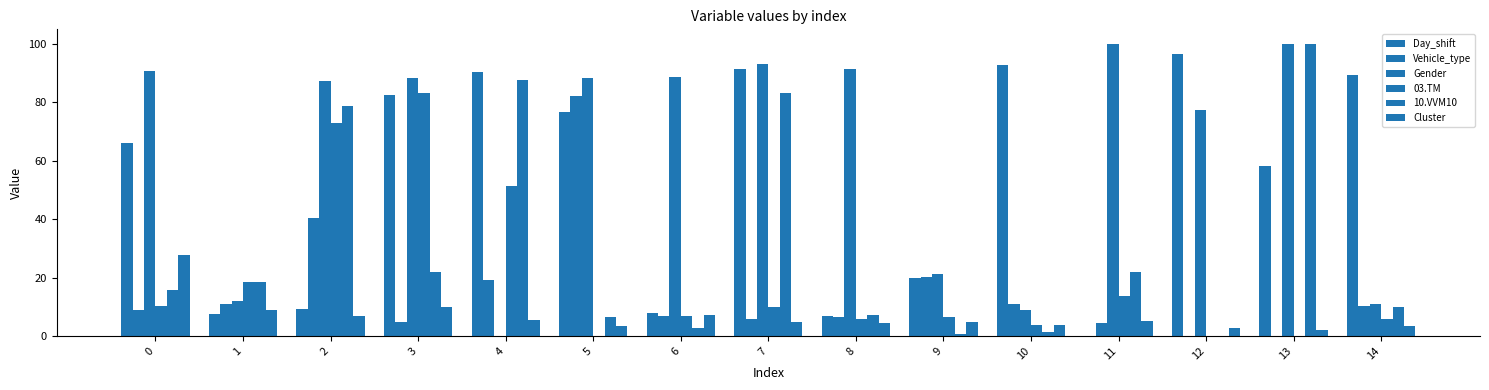

How many groups of bars are there?

15